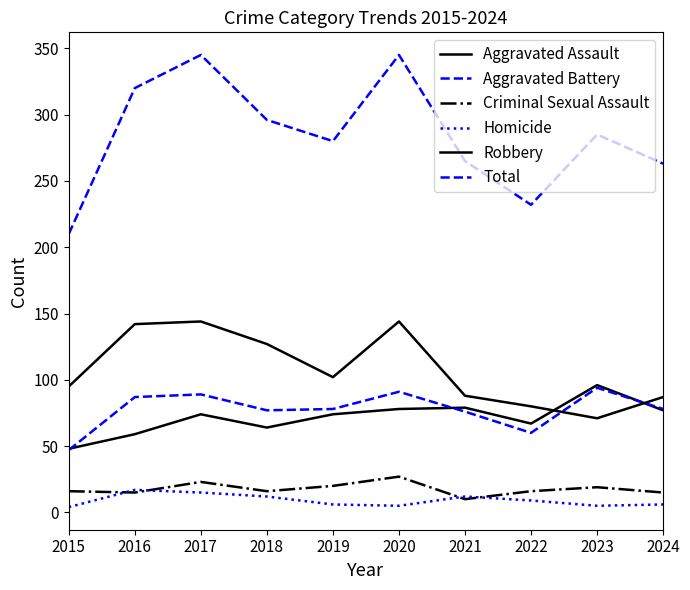

Reading left to right, transcribe all the data shown in this chart.

Aggravated Assault: 2015=48	2016=59	2017=74	2018=64	2019=74	2020=78	2021=79	2022=67	2023=96	2024=77
Aggravated Battery: 2015=47	2016=87	2017=89	2018=77	2019=78	2020=91	2021=76	2022=60	2023=94	2024=78
Criminal Sexual Assault: 2015=16	2016=15	2017=23	2018=16	2019=20	2020=27	2021=10	2022=16	2023=19	2024=15
Homicide: 2015=4	2016=17	2017=15	2018=12	2019=6	2020=5	2021=12	2022=9	2023=5	2024=6
Robbery: 2015=95	2016=142	2017=144	2018=127	2019=102	2020=144	2021=88	2022=80	2023=71	2024=87
Total: 2015=210	2016=320	2017=345	2018=296	2019=280	2020=345	2021=265	2022=232	2023=285	2024=263